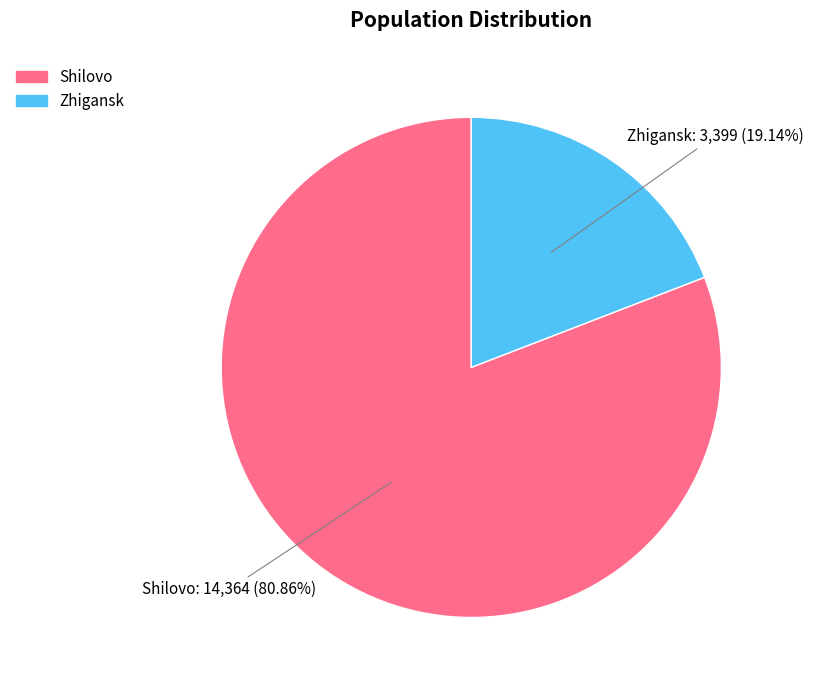

To the nearest percent, what is the difference between the Zhigansk and Shilovo slice percentages?

62%